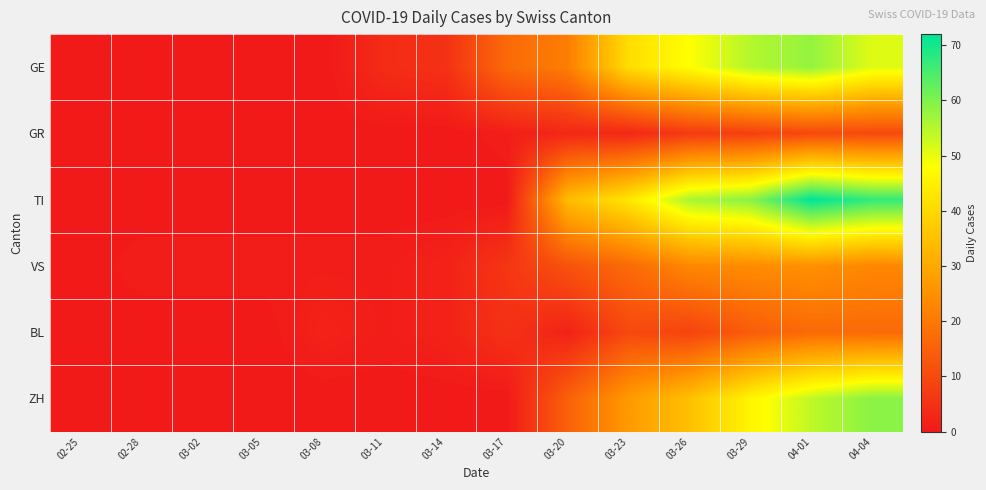

Which series has the largest total across all categories?

TI